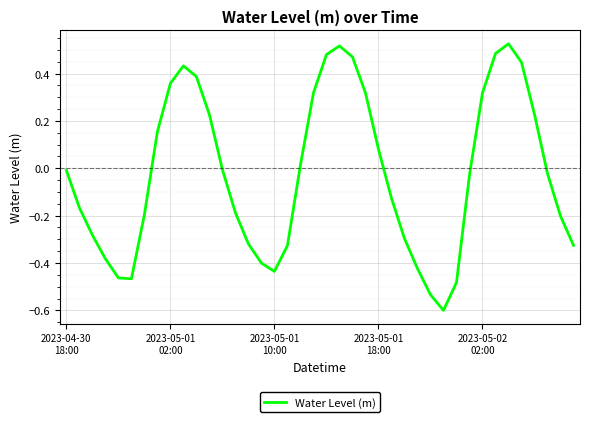

What is the difference between the maximum and minimum values?

1.1